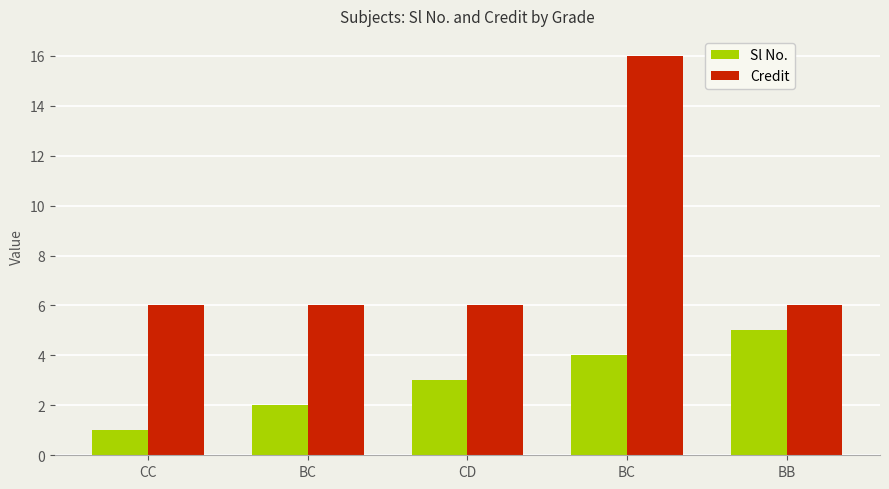

How many distinct data groups are displayed?

2